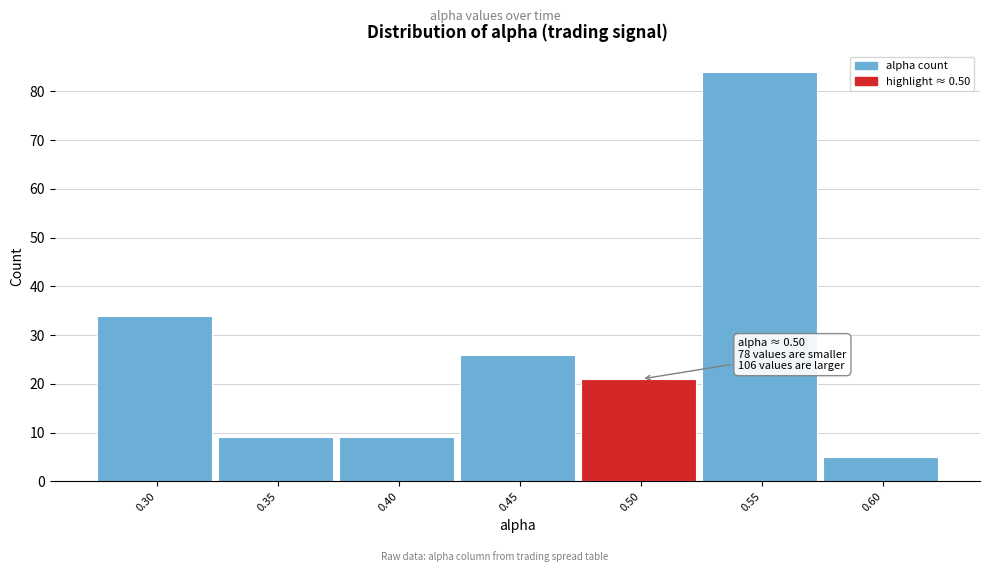

Reading left to right, transcribe all the data shown in this chart.

34	9	9	26	21	84	5